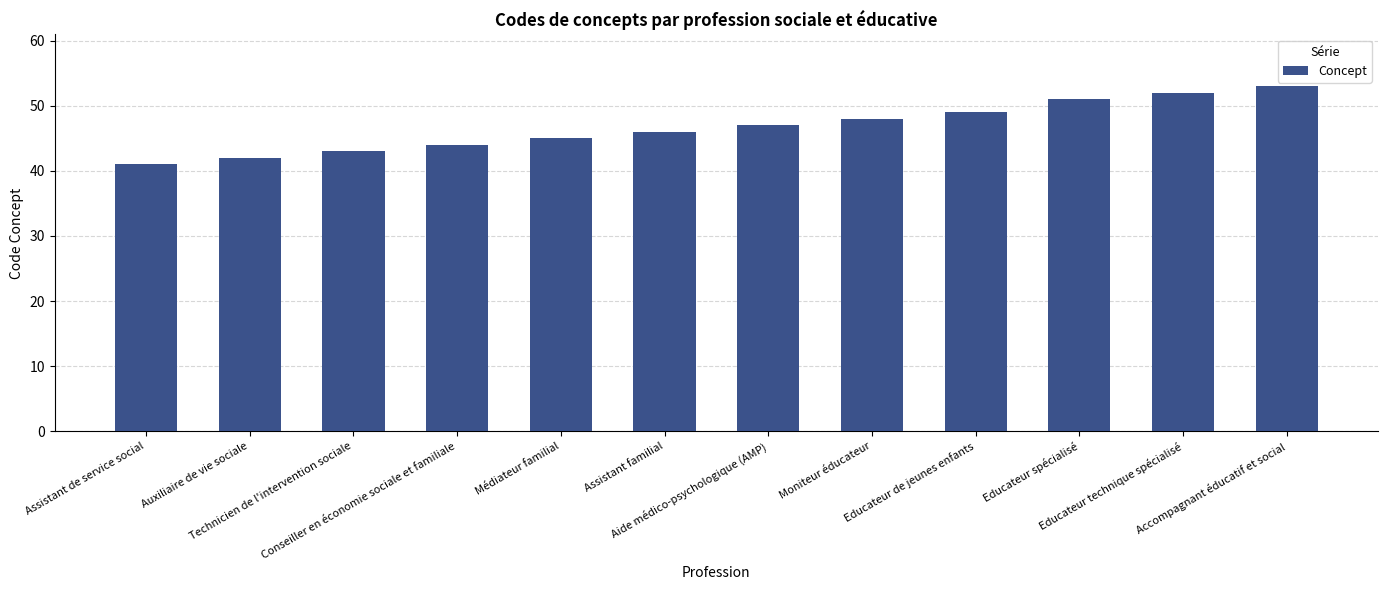

True or false: the data shows 43 at Technicien de l'intervention sociale.

True